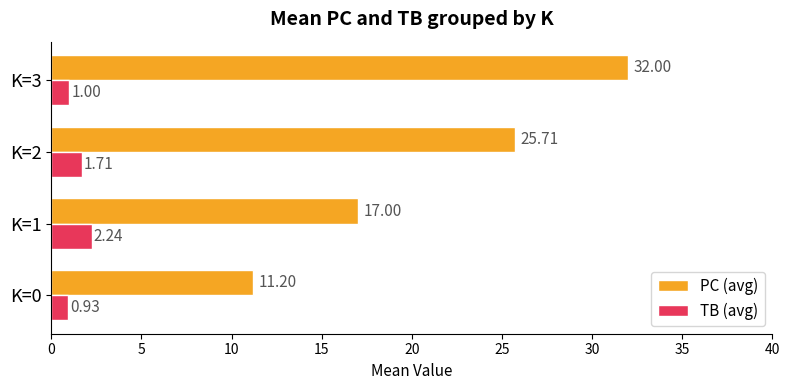

Is the value of TB (avg) at K=0 greater than the value of PC (avg) at K=2?

No